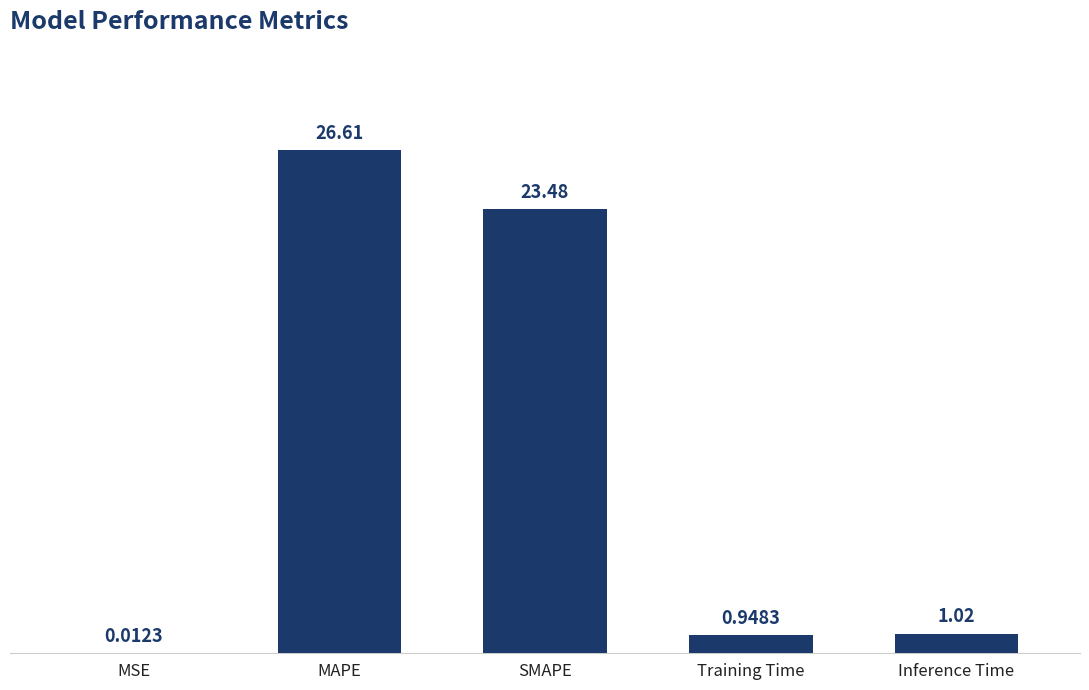

What is the change in value from SMAPE to Training Time?

-22.5